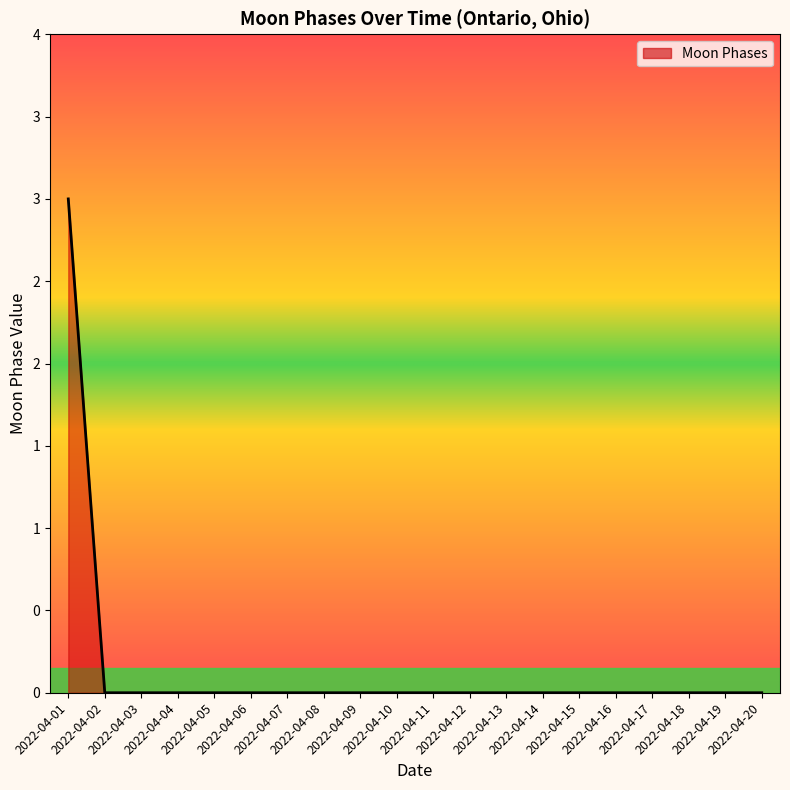

Which has a higher value, 2022-04-01 or 2022-04-20?

2022-04-01